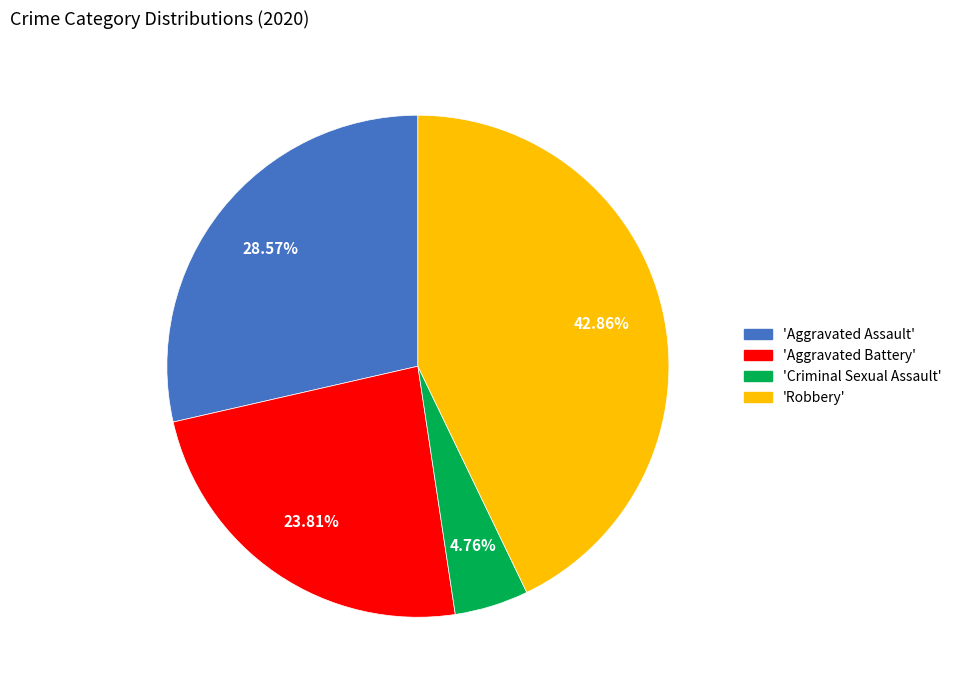

Does any single category account for the majority?

No